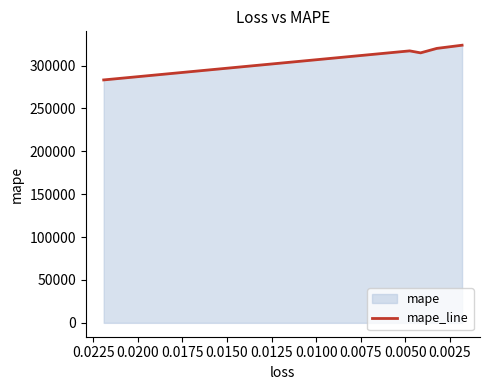

True or false: there are more than 1 points higher than both neighbors.

False